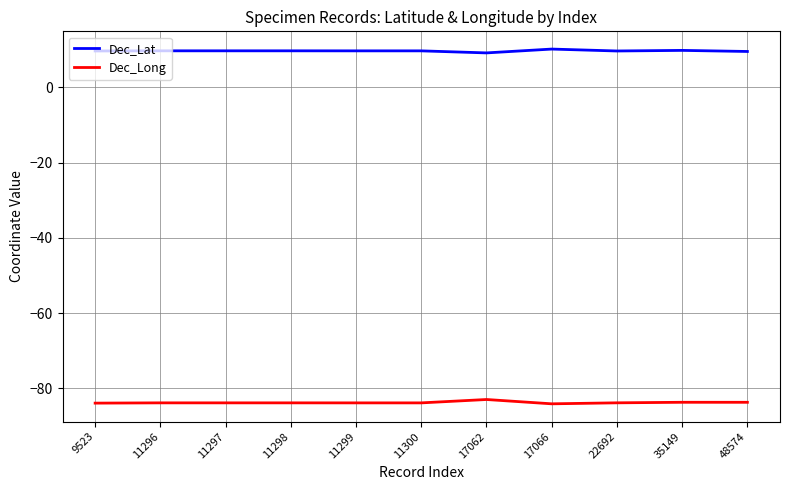

What is the spread (max minus min) of values at 11299?

93.6